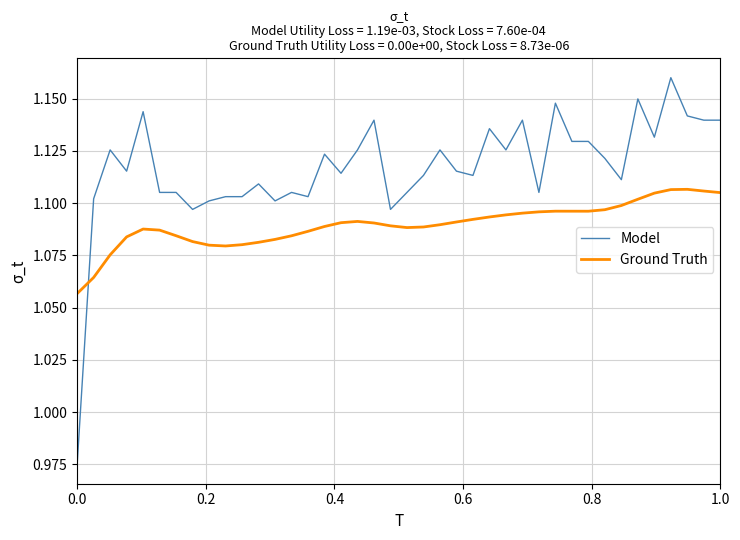

List the series in order of their overall mean, highest first.

Model, Ground Truth